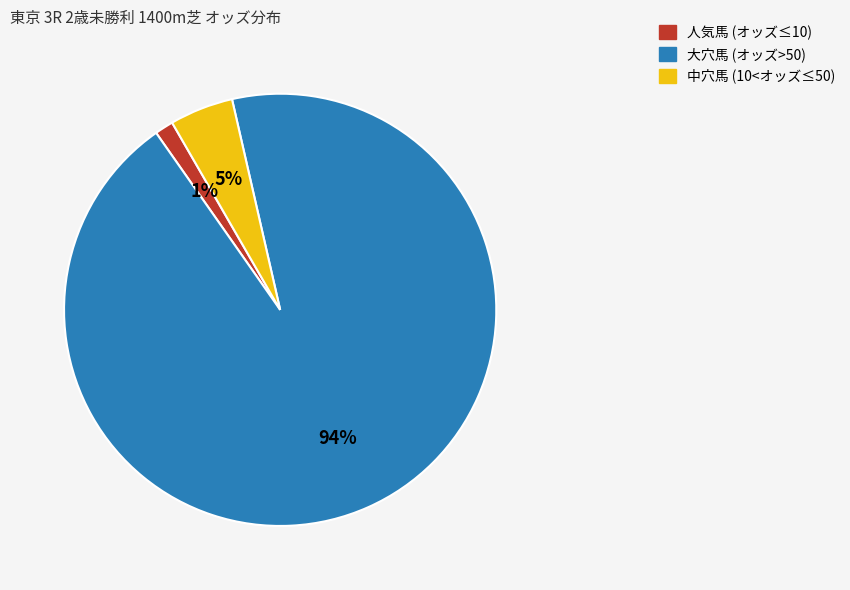

How many segments does this pie chart have?

3